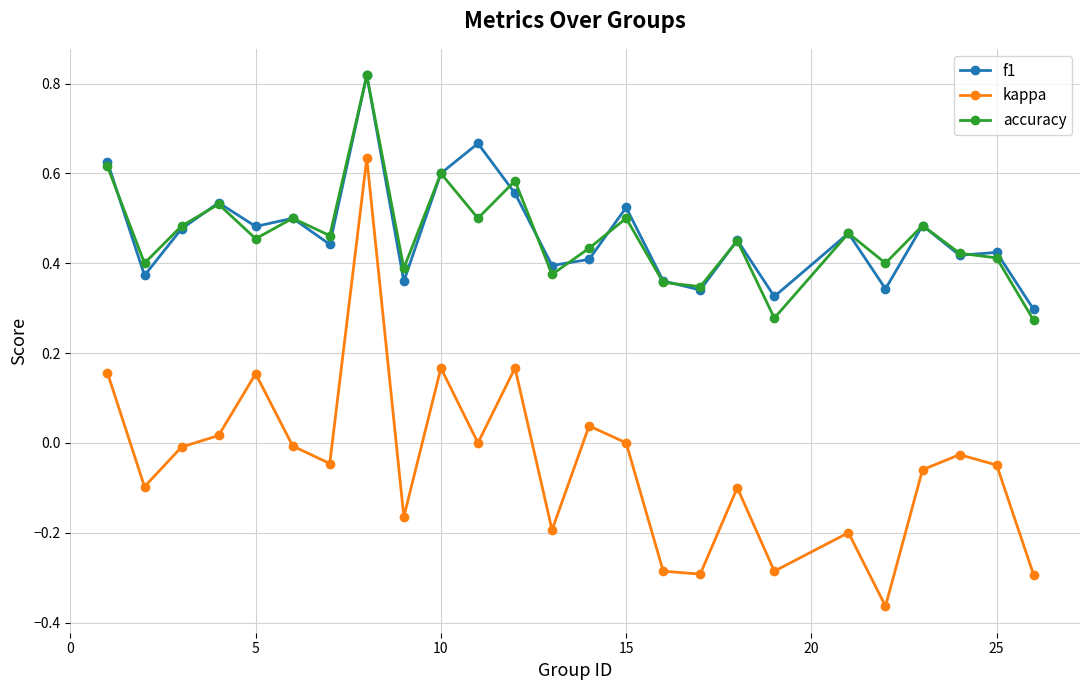

What is the sum of all kappa values?

-1.1